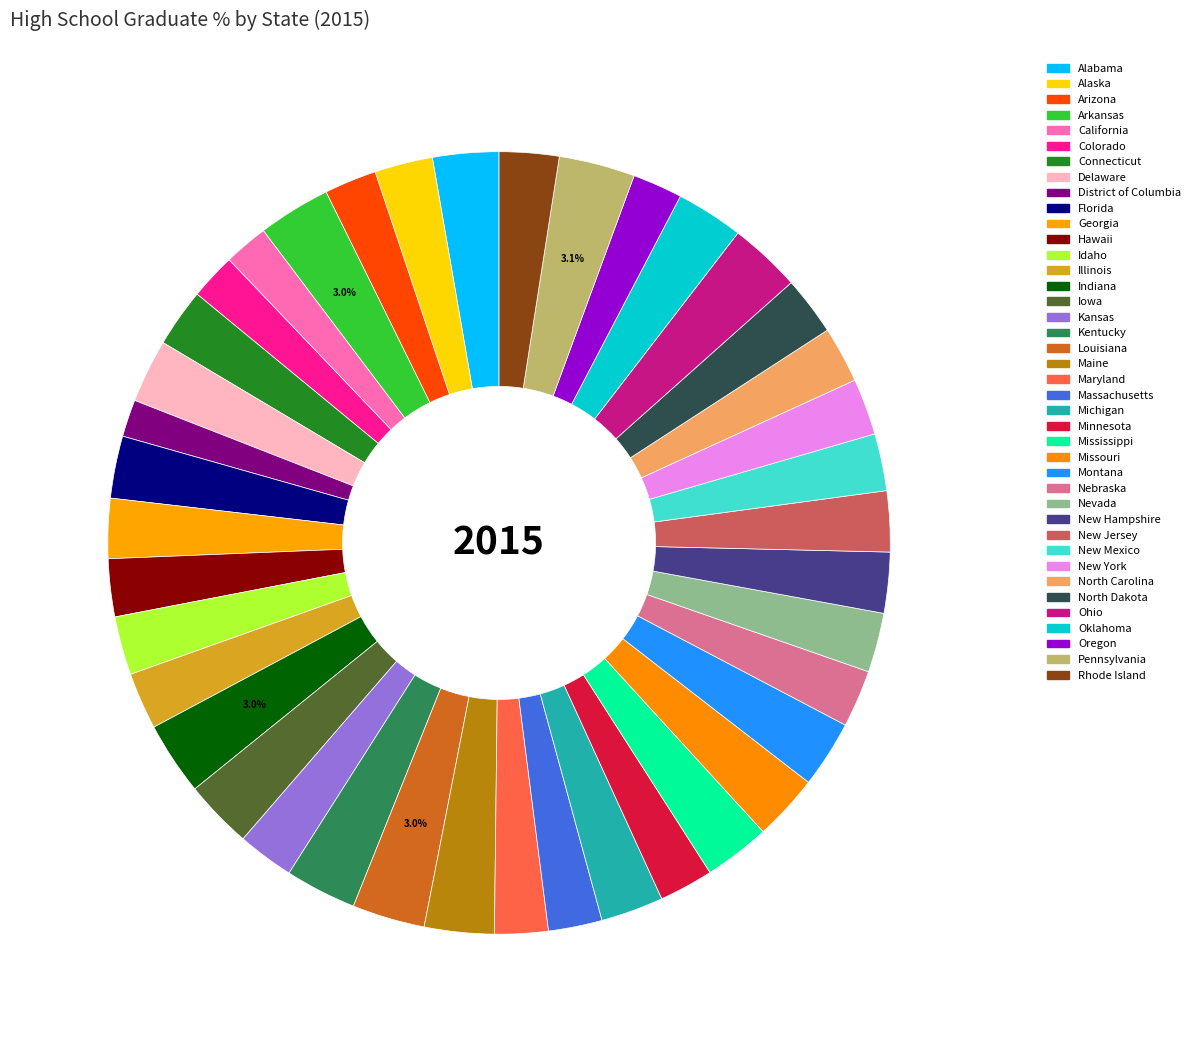

Is New Mexico the majority of the pie?

No